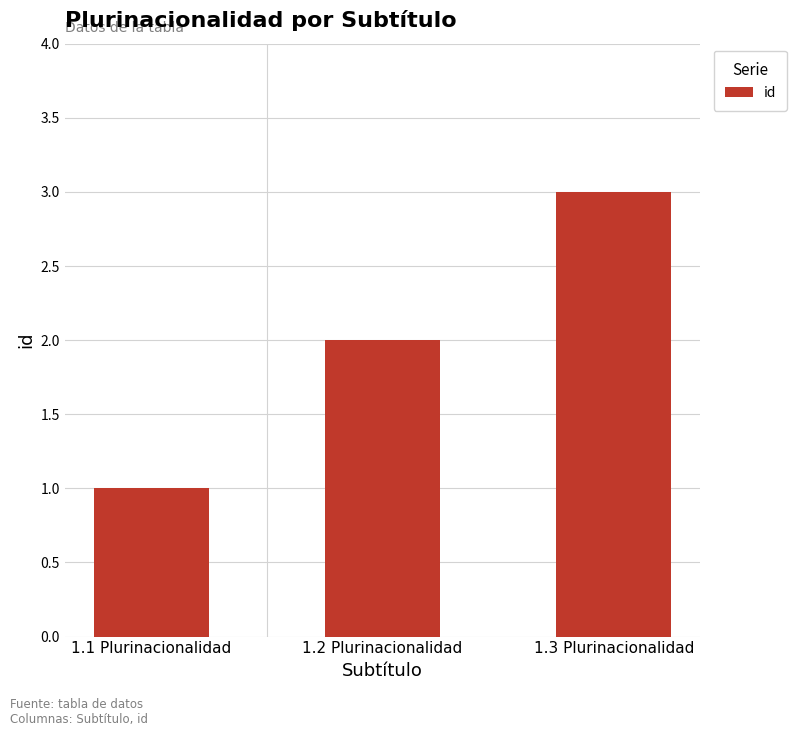

Count the values in the range 1 to 3.

3